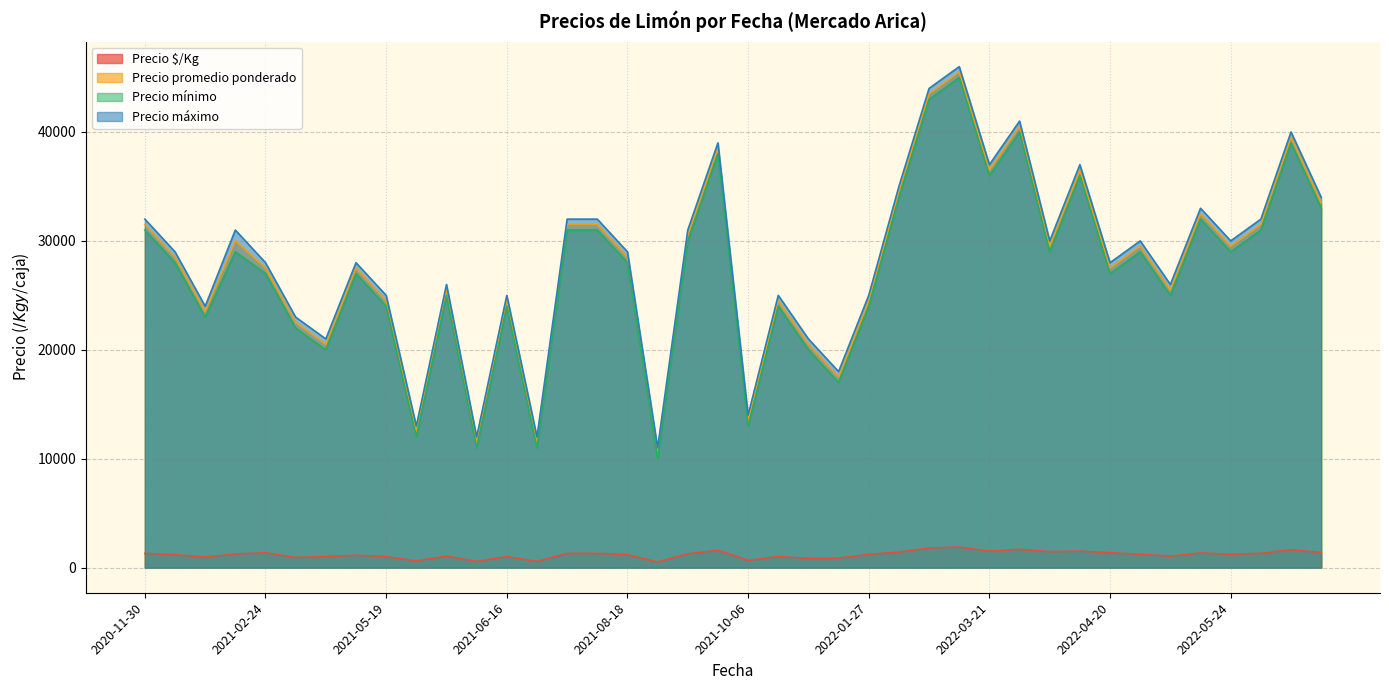

True or false: Precio $/Kg and Precio promedio ponderado intersect in this chart.

False